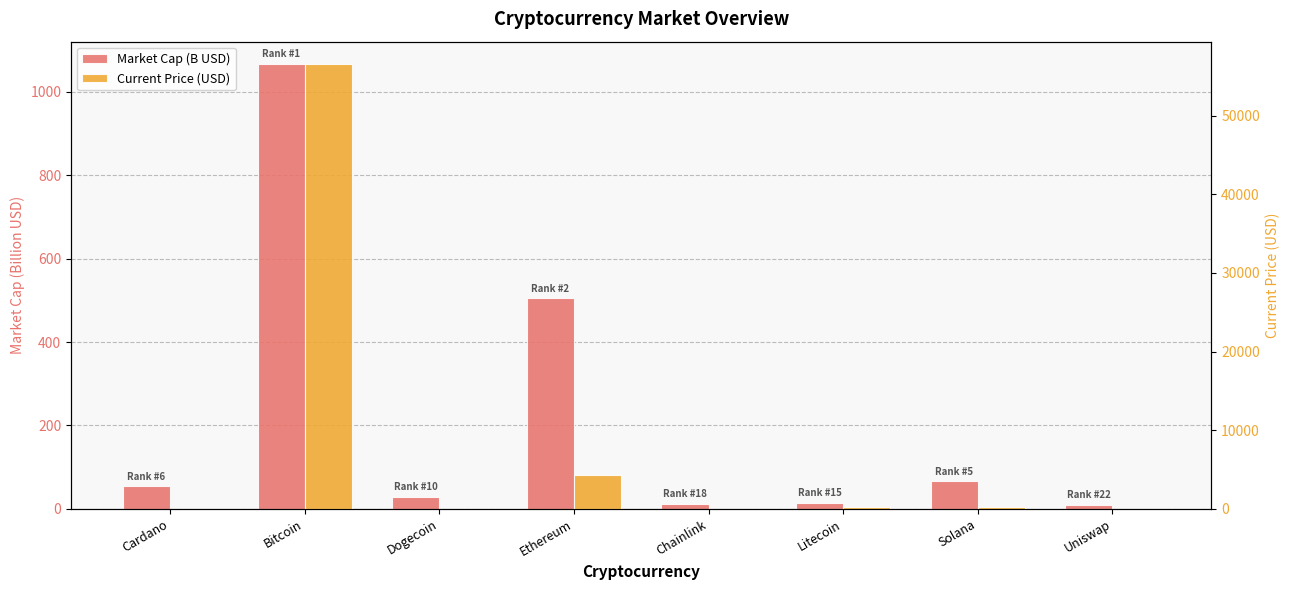

True or false: Current Price (USD) has a value of 31.0 at Uniswap.

False